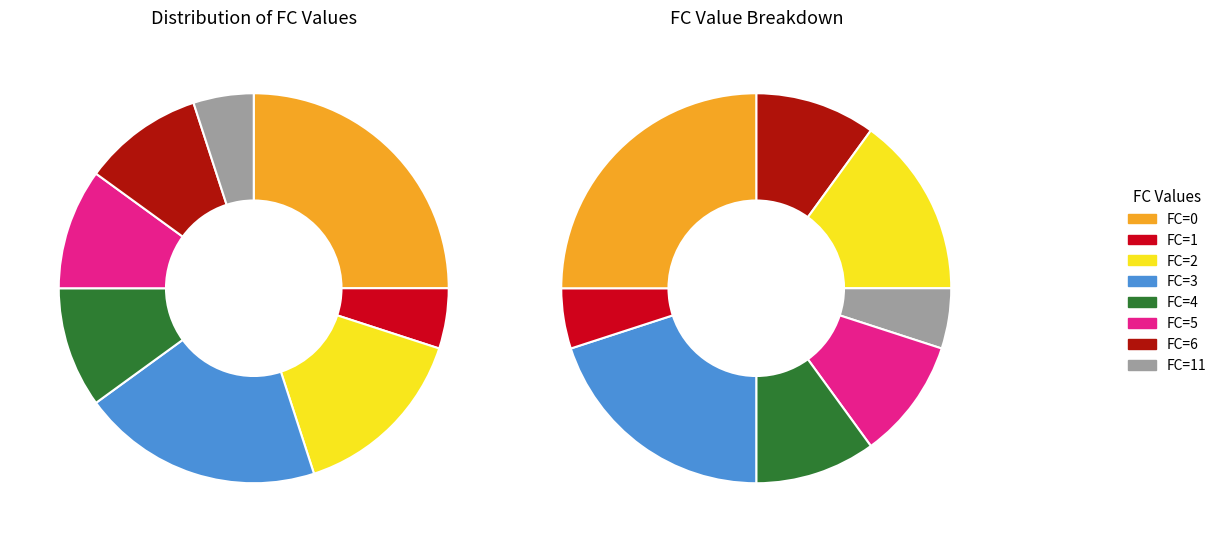

How much of the chart is everything except FC=0?

75.0%